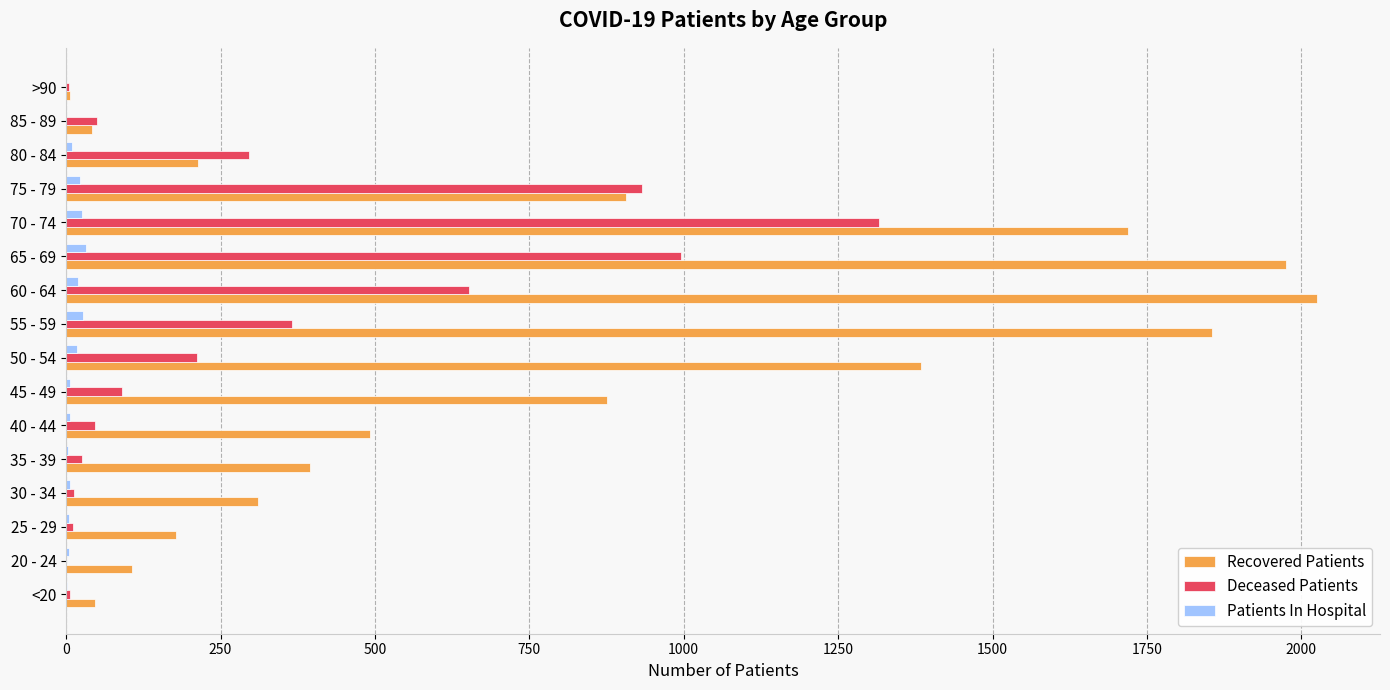

Which series changed the most between 40 - 44 and 50 - 54?

Recovered Patients